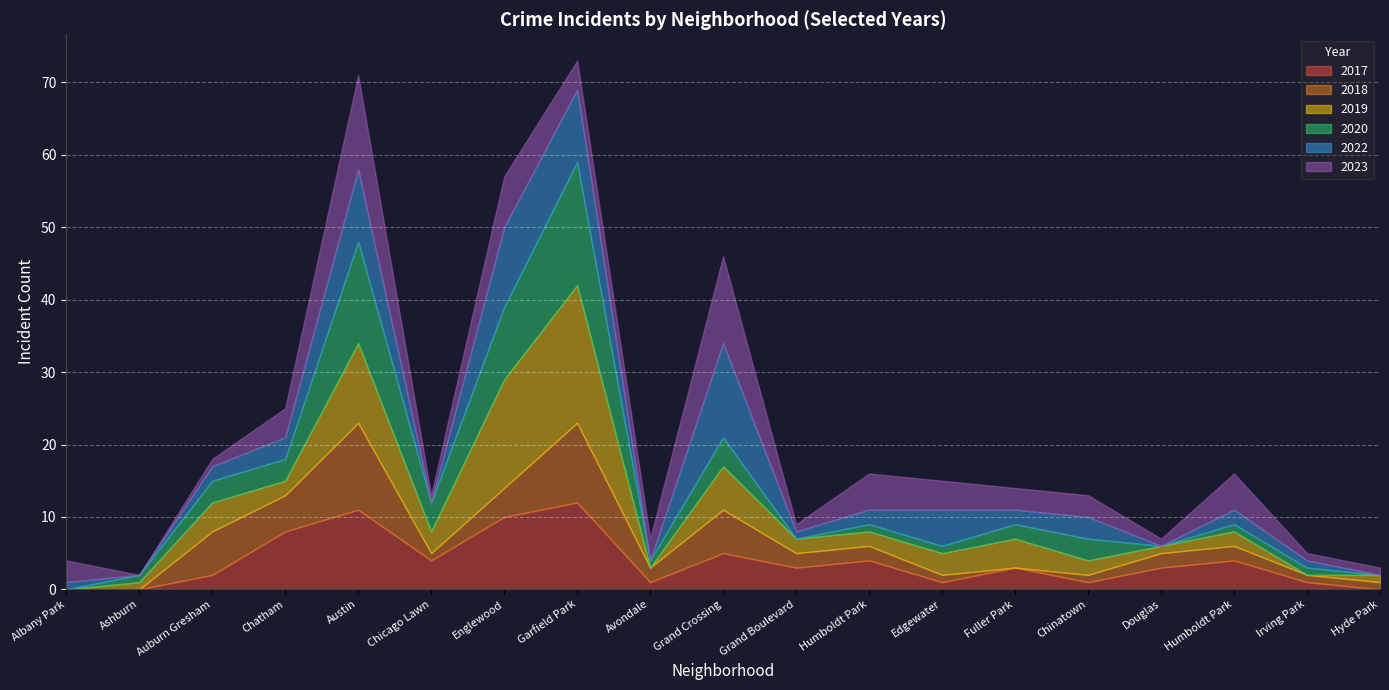

What is the average value of the 2020 series?

3